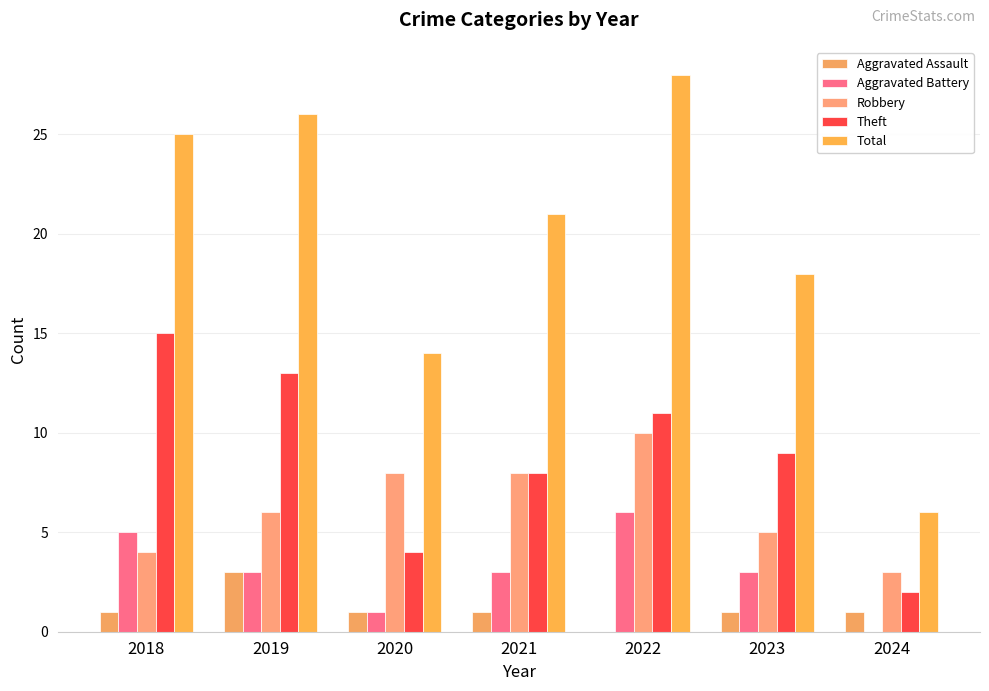

What is the average value of the Theft series?

9